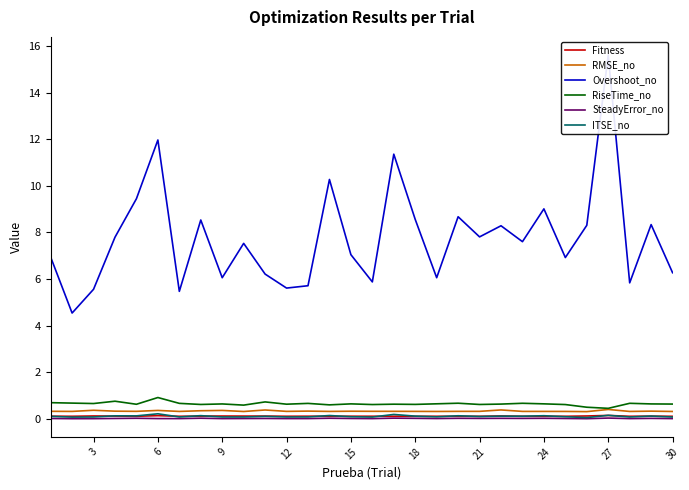

Reading left to right, transcribe all the data shown in this chart.

Fitness: 0.1	0.1	0.1	0.1	0.1	0.1	0.1	0.1	0.1	0.1	0.1	0.1	0.1	0.1	0.1	0.1	0.1	0.1	0.1	0.1	0.1	0.1	0.1	0.1	0.1	0.1	0.1	0.1	0.1	0.1
RMSE_no: 0.3	0.3	0.4	0.3	0.3	0.4	0.3	0.3	0.4	0.3	0.4	0.3	0.3	0.3	0.3	0.3	0.3	0.3	0.3	0.3	0.3	0.4	0.3	0.3	0.3	0.3	0.4	0.3	0.3	0.3
Overshoot_no: 6.9	4.5	5.6	7.8	9.4	12.0	5.5	8.5	6.1	7.5	6.2	5.6	5.7	10.3	7.0	5.9	11.4	8.6	6.1	8.7	7.8	8.3	7.6	9.0	6.9	8.3	15.6	5.8	8.3	6.3
RiseTime_no: 0.7	0.7	0.7	0.8	0.6	0.9	0.7	0.6	0.6	0.6	0.7	0.6	0.7	0.6	0.6	0.6	0.6	0.6	0.6	0.7	0.6	0.6	0.7	0.6	0.6	0.5	0.5	0.7	0.6	0.6
SteadyError_no: 0.0	0.0	0.0	0.0	0.0	0.0	0.0	0.0	0.0	0.0	0.0	0.0	0.0	0.0	0.0	0.0	0.0	0.0	0.0	0.0	0.0	0.0	0.0	0.0	0.0	0.0	0.0	0.0	0.0	0.0
ITSE_no: 0.1	0.1	0.1	0.1	0.1	0.2	0.1	0.1	0.1	0.1	0.1	0.1	0.1	0.1	0.1	0.1	0.2	0.1	0.1	0.1	0.1	0.1	0.1	0.1	0.1	0.1	0.1	0.1	0.1	0.1